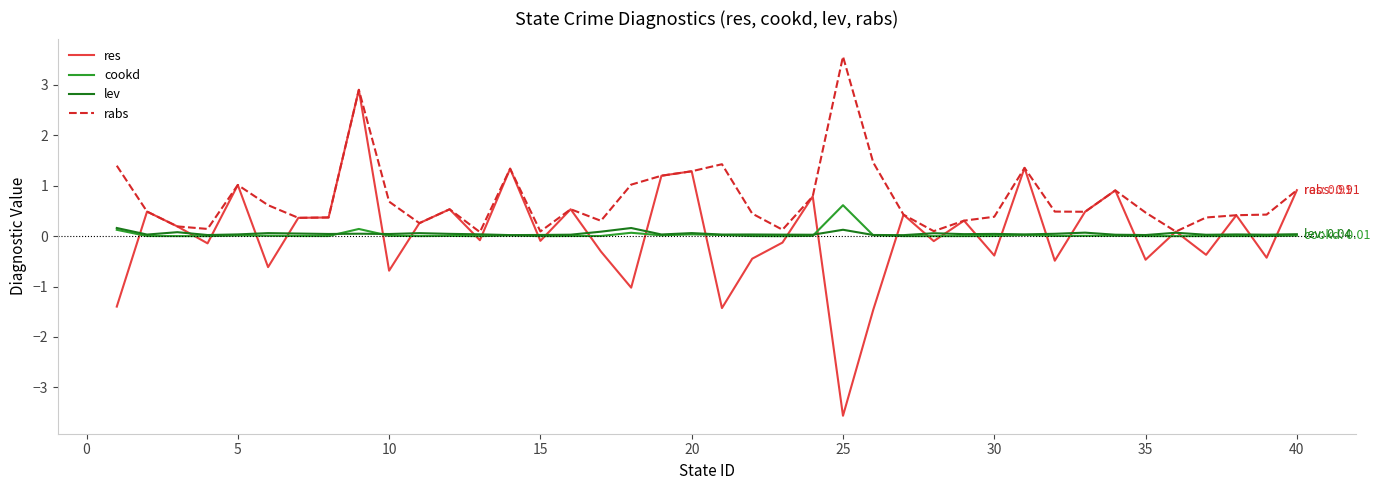

What is the greatest value displayed?

3.6